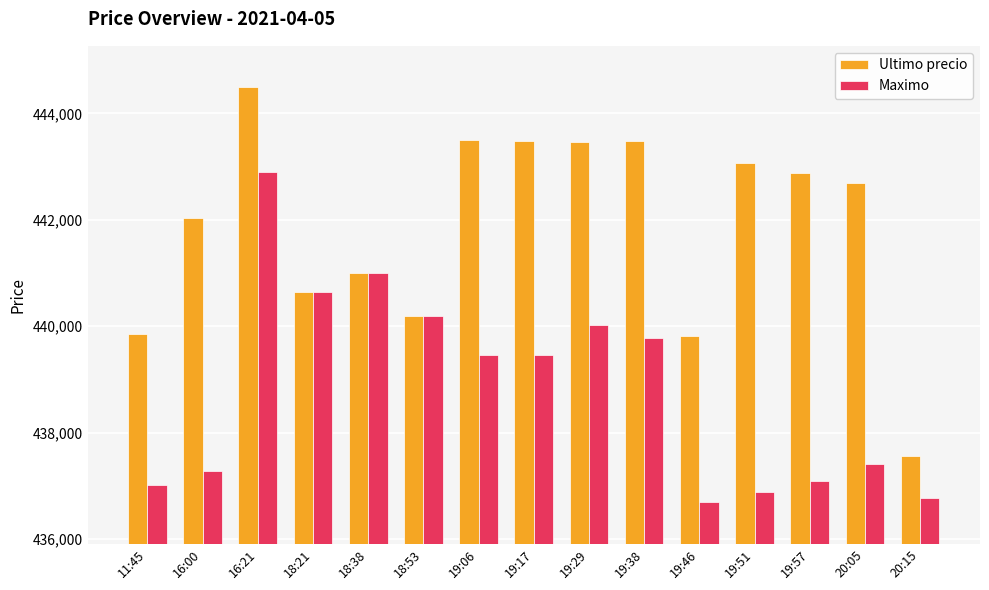

The value of Maximo at 19:38 is 753257. True or false?

False